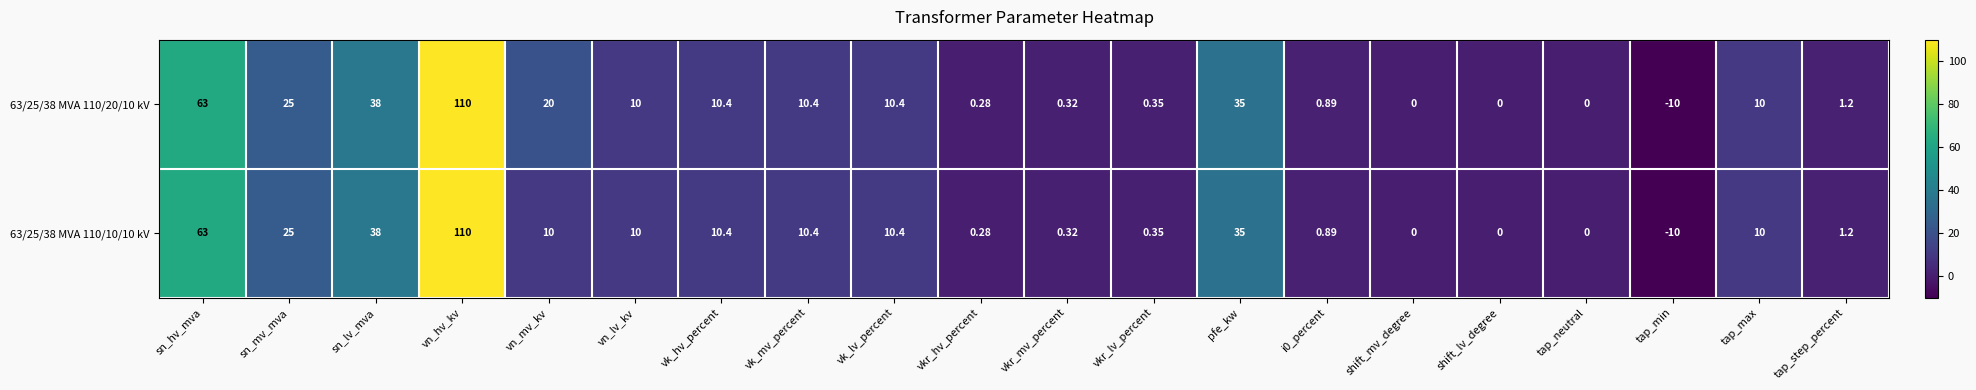

At which label does 63/25/38 MVA 110/10/10 kV first exceed 10?

sn_hv_mva